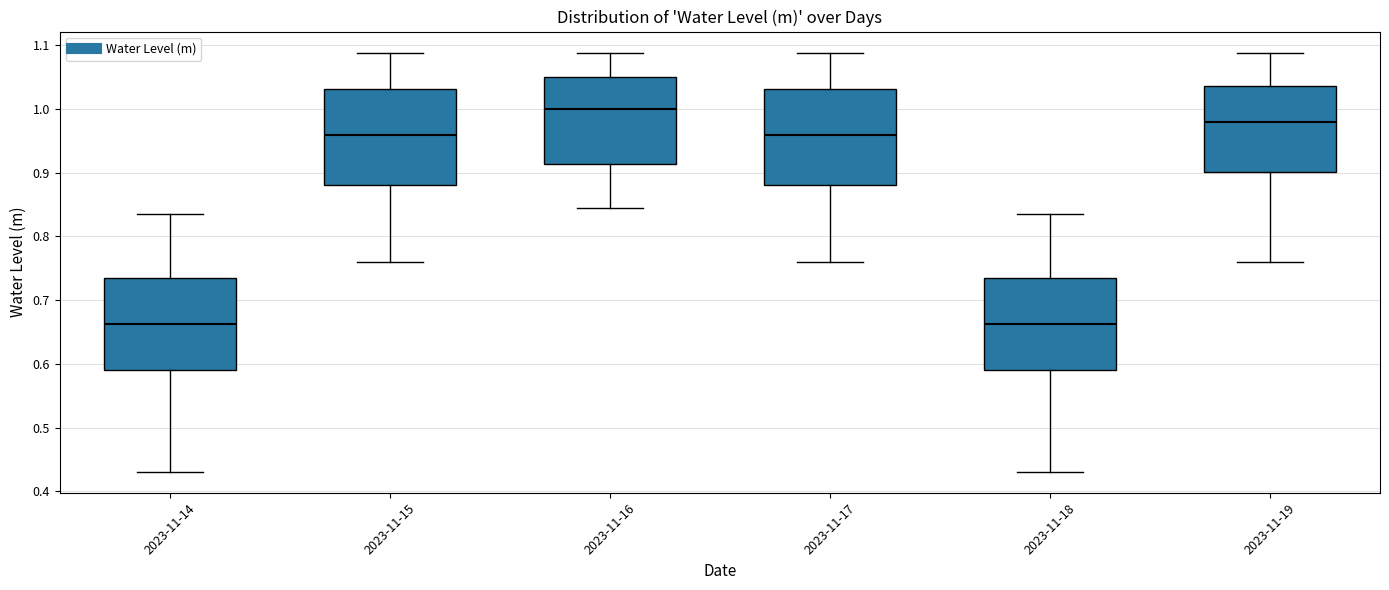

Reading left to right, read every box against the y-axis: the position of its median line, the range the box covers, and the ends of its whiskers. The values are not printed on the chart, so give them approximately, as read against the axis.

2023-11-14: median 0.66, box 0.59 to 0.73, whiskers 0.43 to 0.84
2023-11-15: median 0.96, box 0.88 to 1.03, whiskers 0.76 to 1.09
2023-11-16: median 1.00, box 0.91 to 1.05, whiskers 0.84 to 1.09
2023-11-17: median 0.96, box 0.88 to 1.03, whiskers 0.76 to 1.09
2023-11-18: median 0.66, box 0.59 to 0.73, whiskers 0.43 to 0.84
2023-11-19: median 0.98, box 0.90 to 1.04, whiskers 0.76 to 1.09